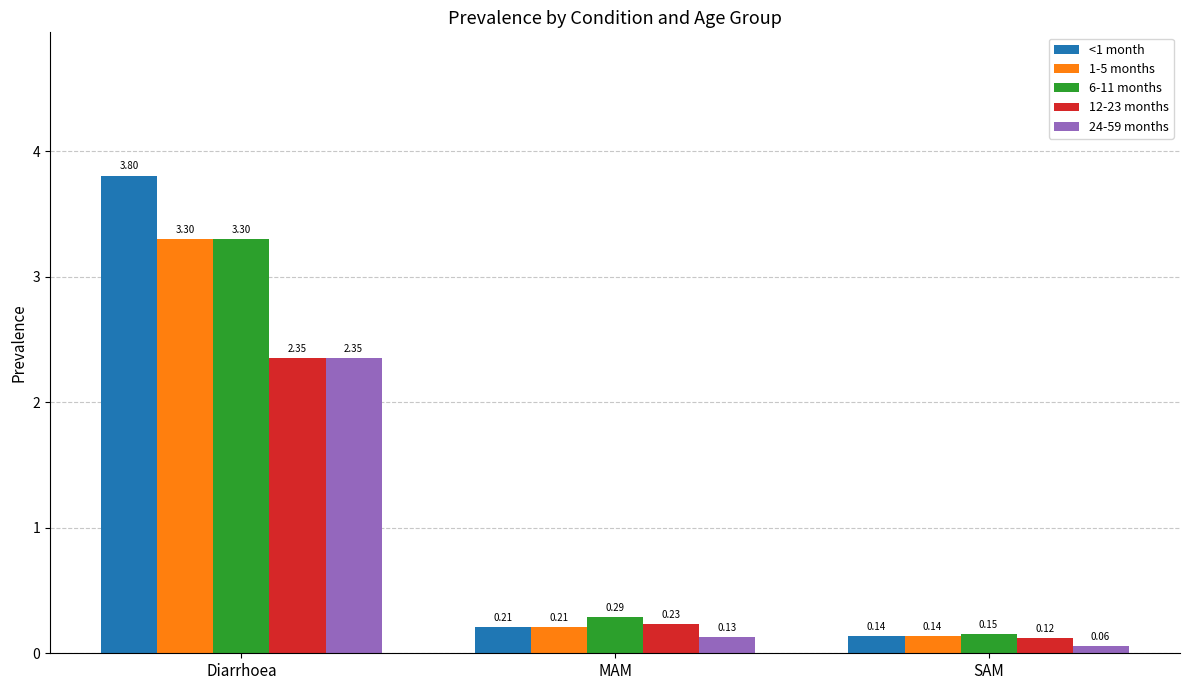

Is it true that 1-5 months equals 3.3 at Diarrhoea?

True